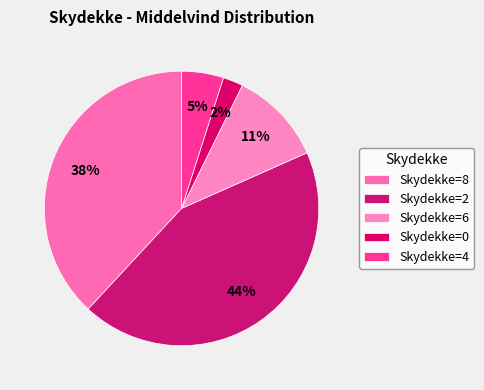

Which slice is the smallest?

Skydekke=0